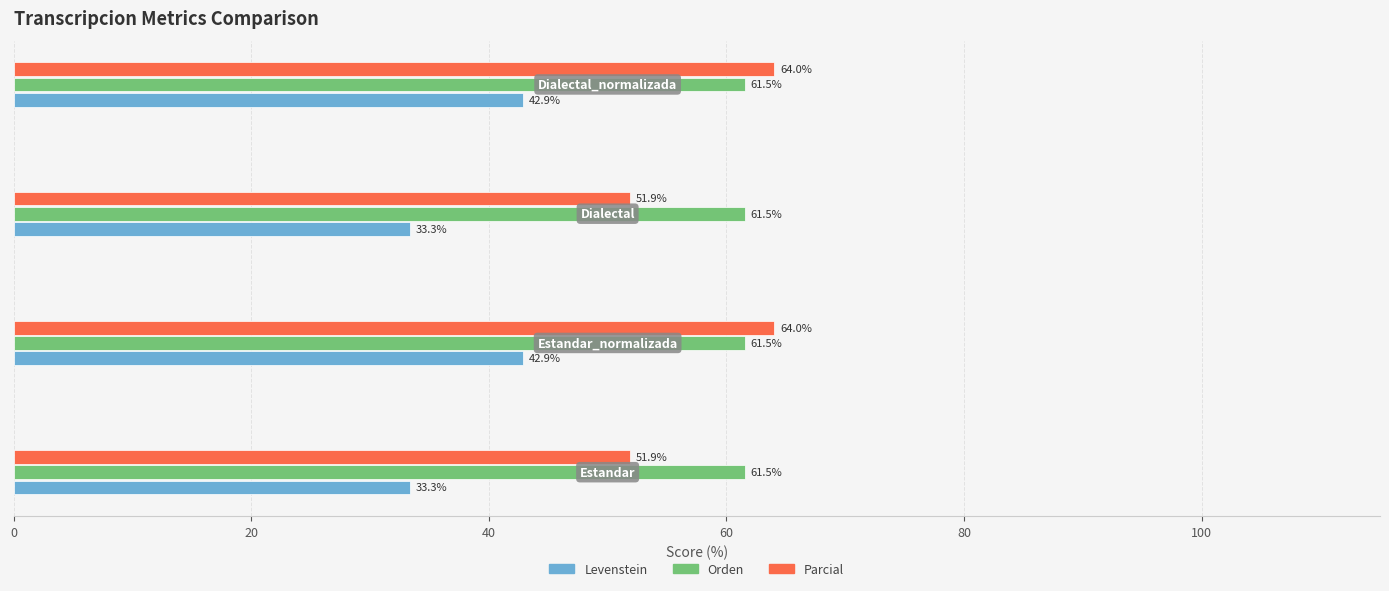

List the series in order of their peak value, lowest first.

Levenstein, Orden, Parcial